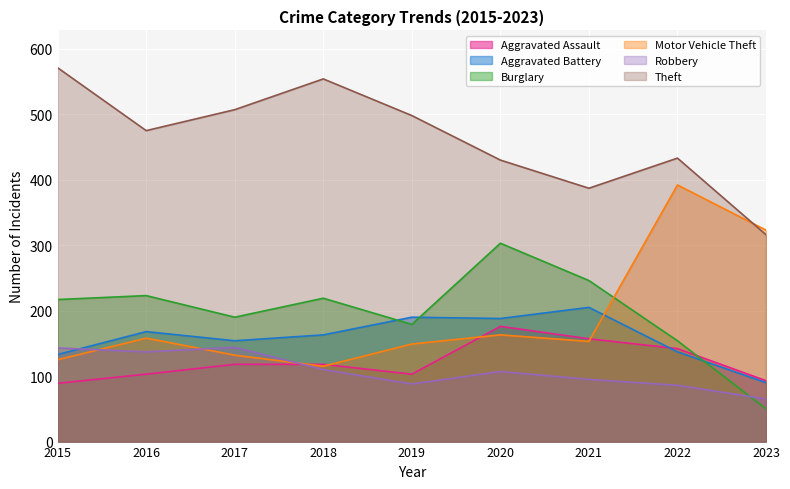

Reading left to right, list all the values displayed in this chart.

Aggravated Assault: 89	103	118	118	103	176	157	142	93
Aggravated Battery: 133	168	154	163	190	188	205	137	90
Burglary: 217	223	190	219	179	303	246	154	50
Motor Vehicle Theft: 125	158	132	115	149	163	153	392	323
Robbery: 143	137	144	110	88	107	95	86	65
Theft: 571	475	507	554	498	430	387	433	316